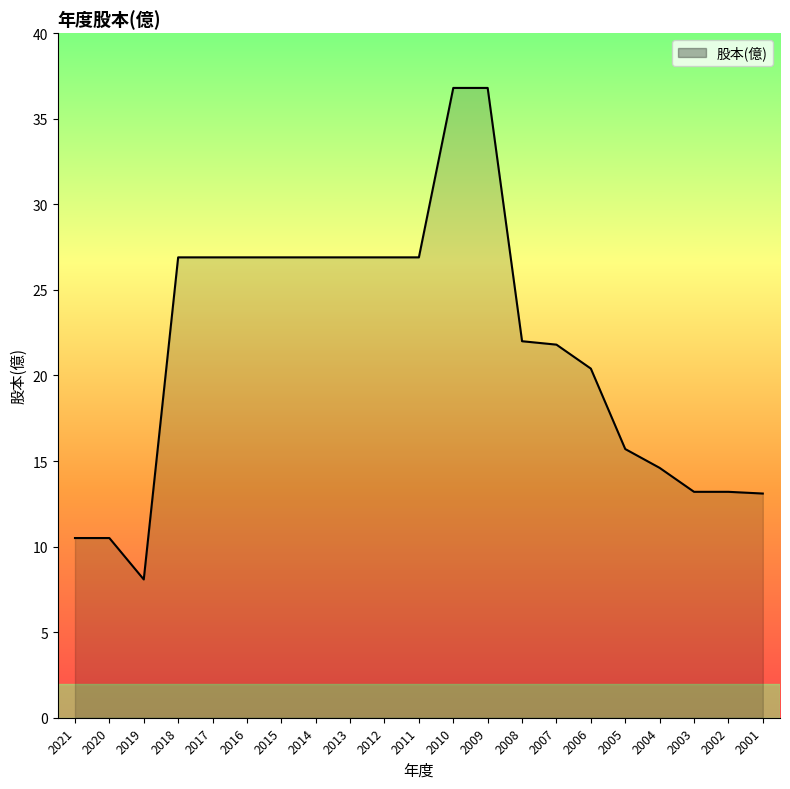

What is the difference between the maximum and minimum values?

28.7